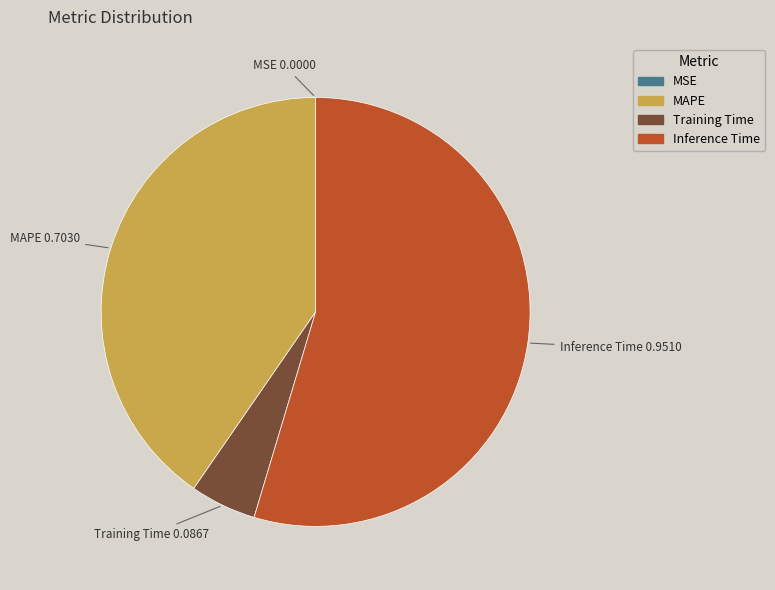

Which has a higher value, Inference Time or Training Time?

Inference Time